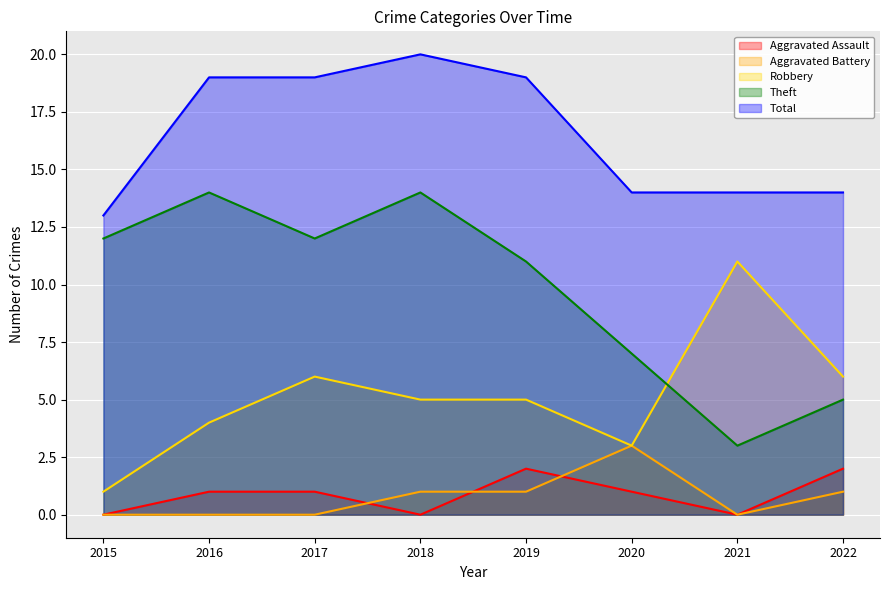

Which series has the widest spread of values?

Theft